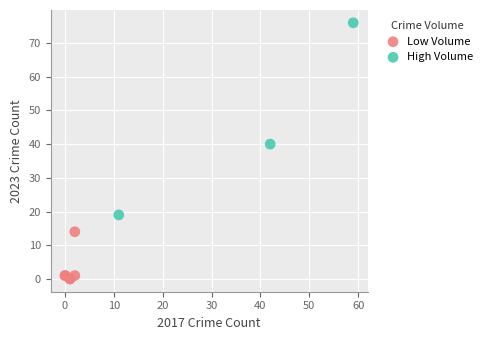

Which series reaches the maximum Y coordinate?

High Volume